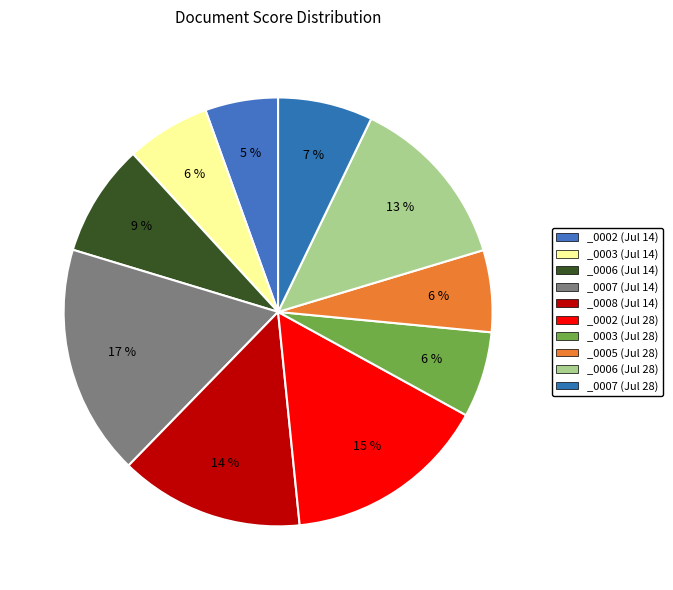

Which category has the smallest portion of the pie?

_0002 (Jul 14)